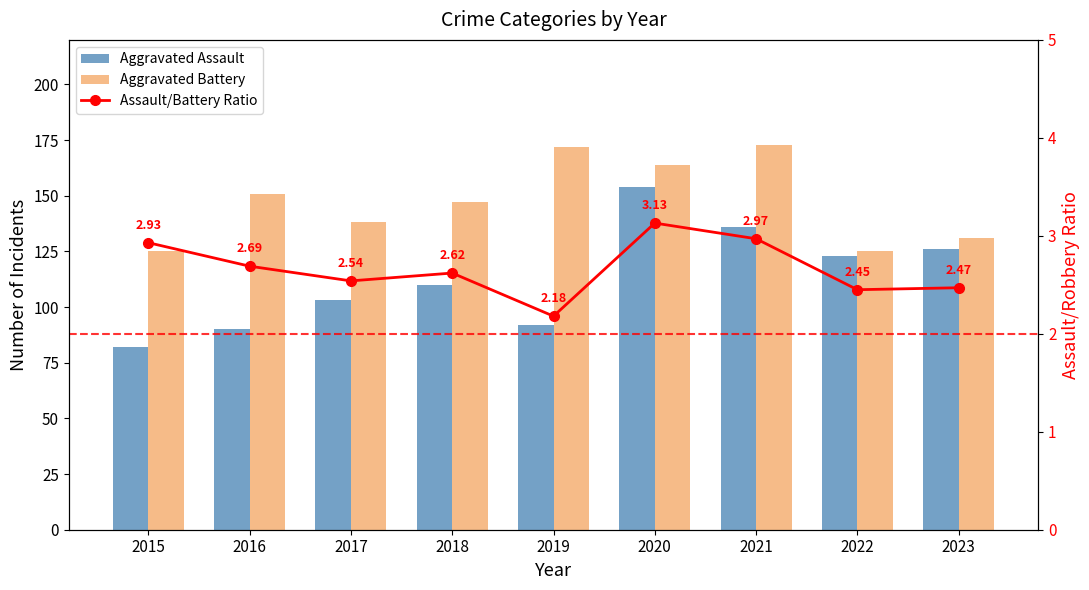

Which category has the highest value across all series?

2021